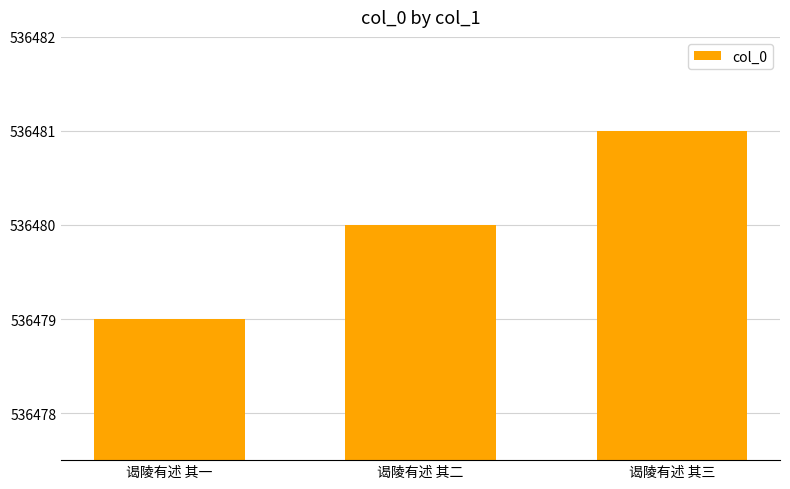

Which label corresponds to the largest value in the chart?

谒陵有述 其三